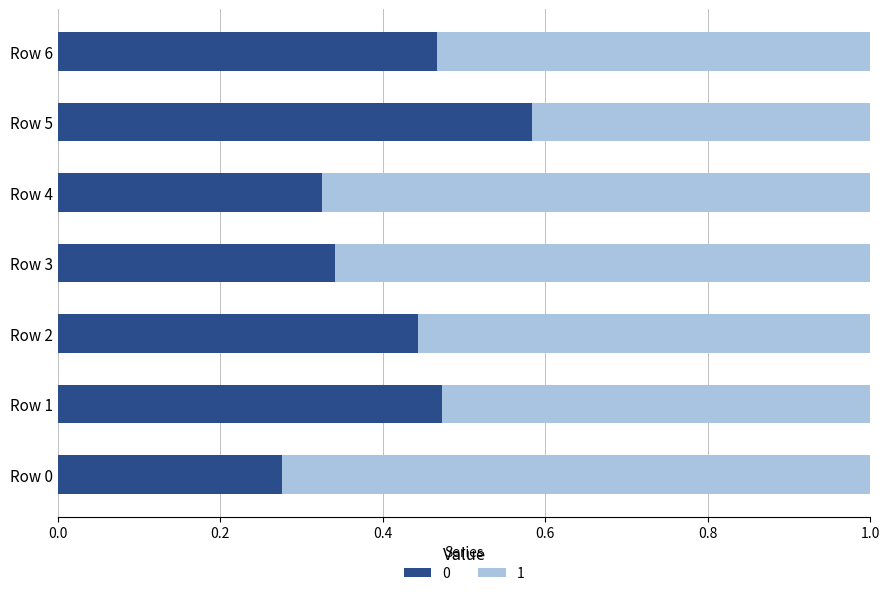

What is the sum of all 0 values?

2.9